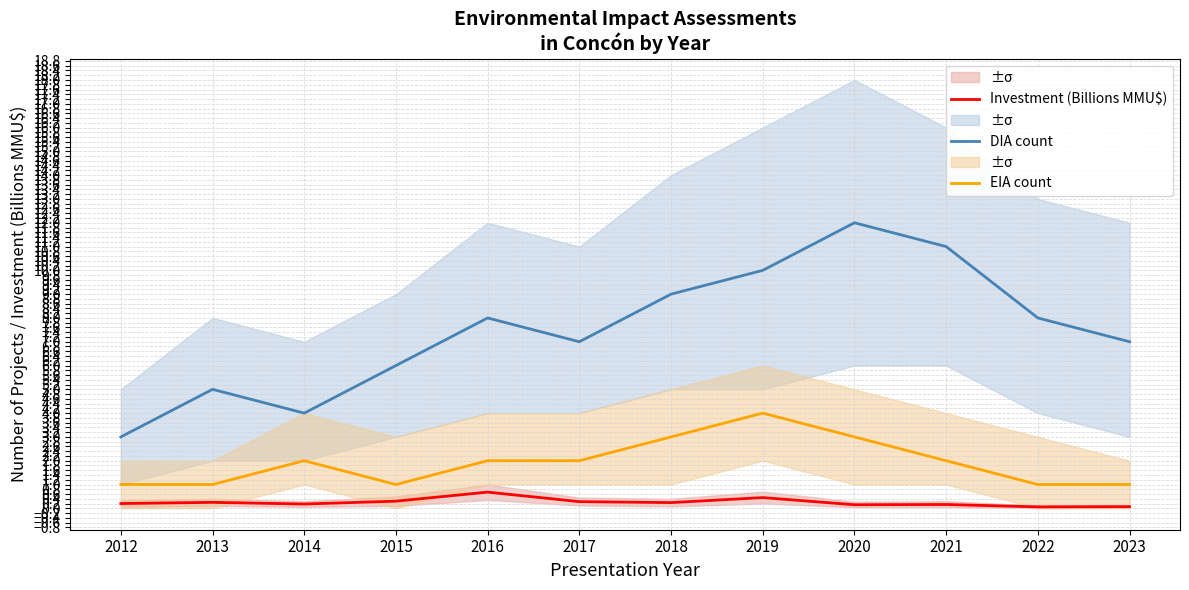

Does the chart have visible grid lines?

Yes